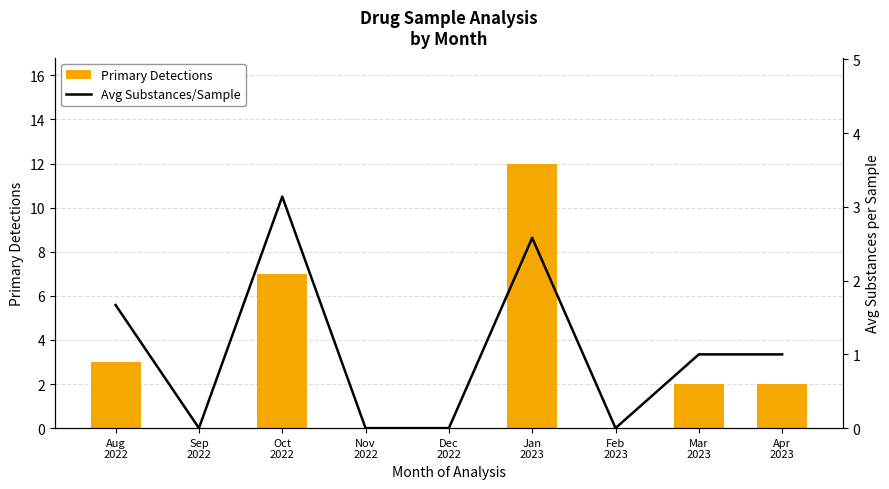

How many values in the Avg Substances/Sample series are below 1?

4